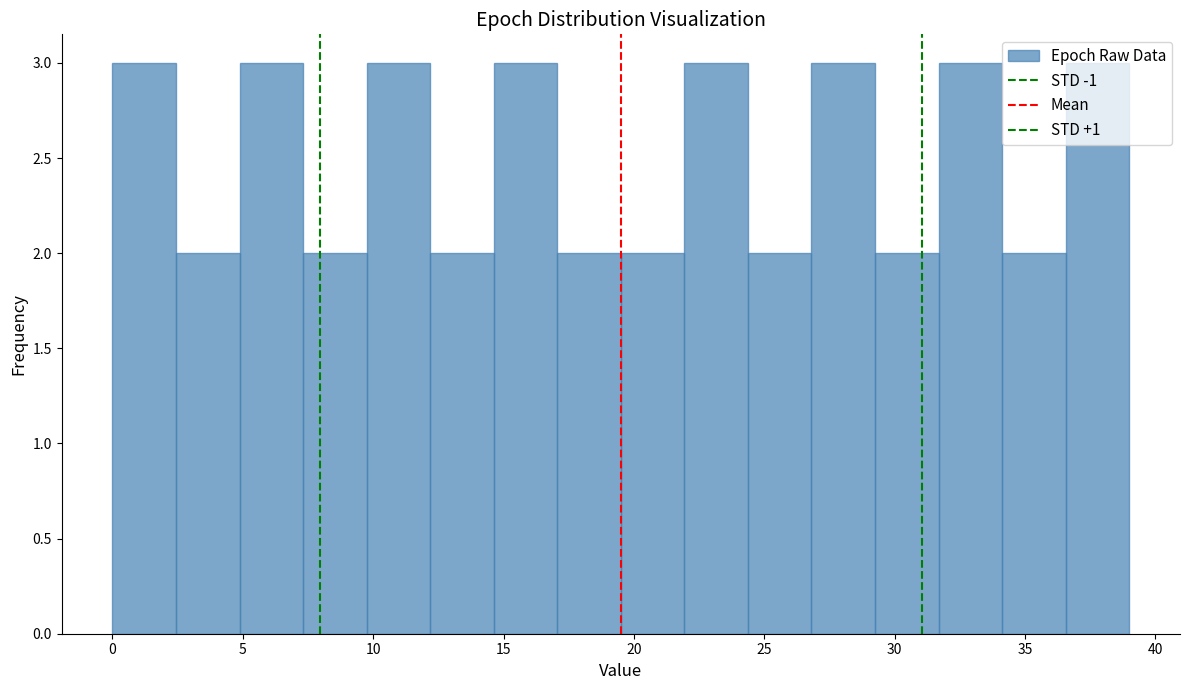

Reading left to right, transcribe this chart: for each bar, give the range it covers on the x-axis and its height. Neither the bar edges nor the heights are printed on the chart, so give them approximately, as read against the axes.

0.0 to 2.5: 3
2.5 to 5.0: 2
5.0 to 7.5: 3
7.5 to 10.0: 2
10.0 to 12.0: 3
12.0 to 14.5: 2
14.5 to 17.0: 3
17.0 to 19.5: 2
19.5 to 22.0: 2
22.0 to 24.5: 3
24.5 to 27.0: 2
27.0 to 29.5: 3
29.5 to 31.5: 2
31.5 to 34.0: 3
34.0 to 36.5: 2
36.5 to 39.0: 3